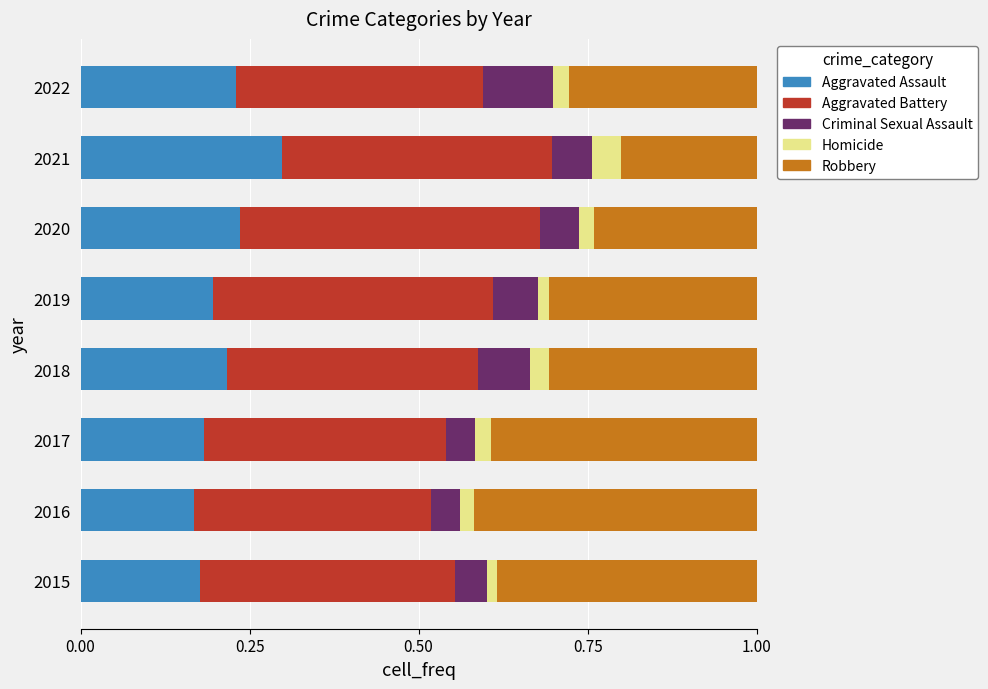

What is the total value across all series at 2017?

1.0